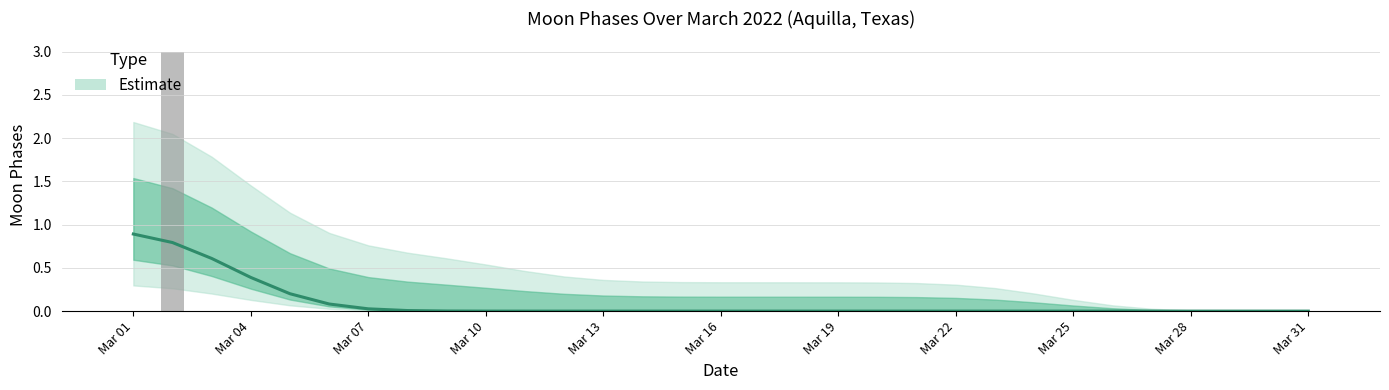

True or false: Moon Phases has a value of 1 at 2022-03-12.

False